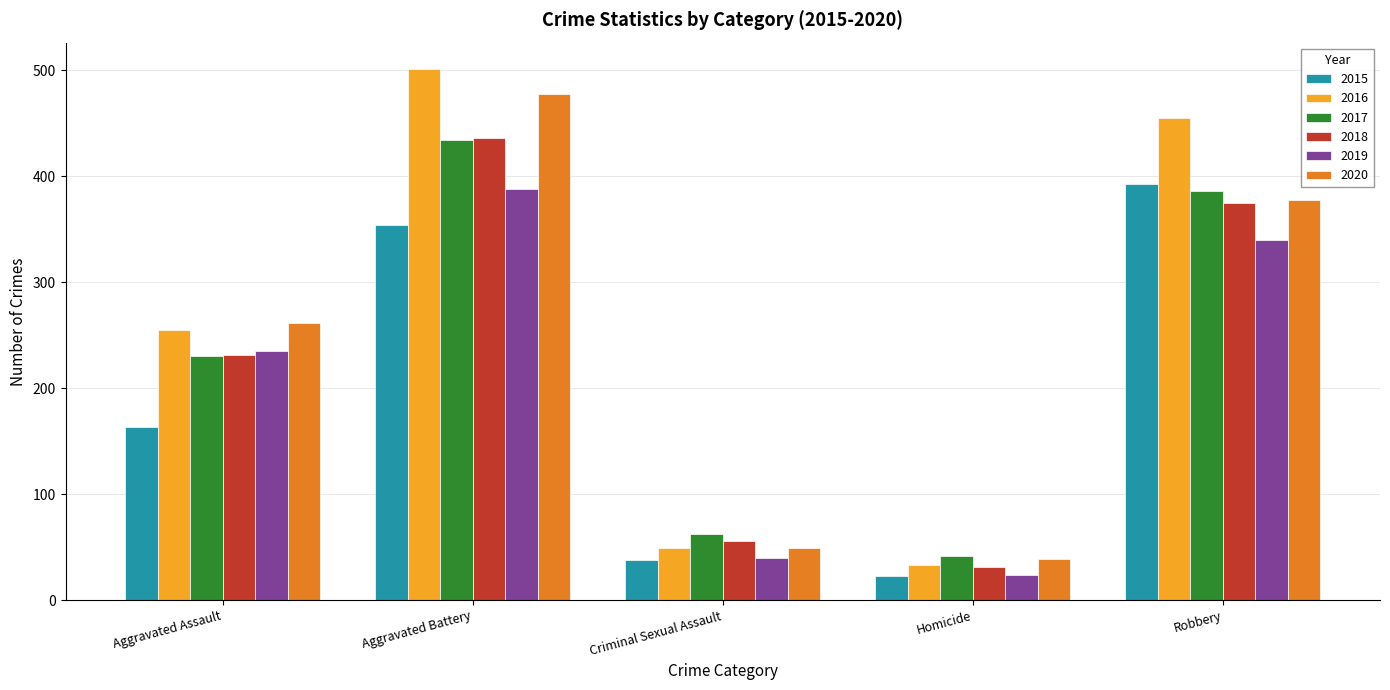

At how many categories does at least one series exceed 157?

3